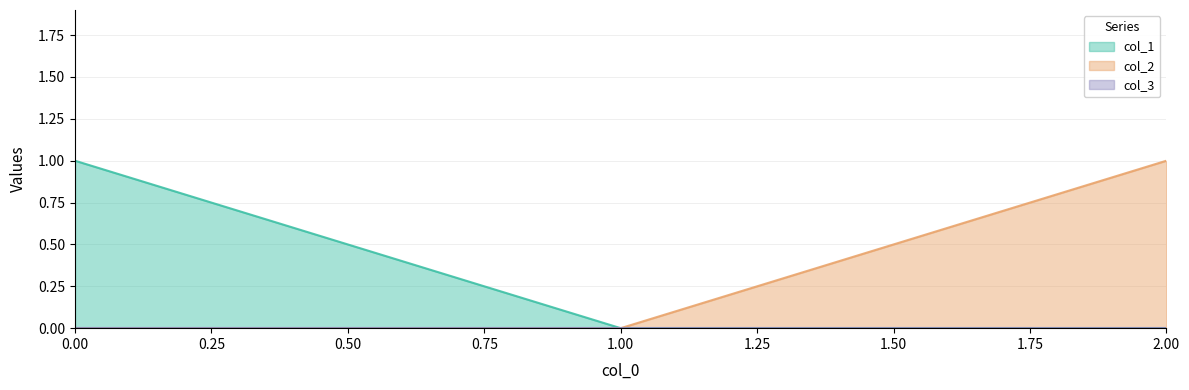

What is the difference between the highest and lowest values at 2.00?

1